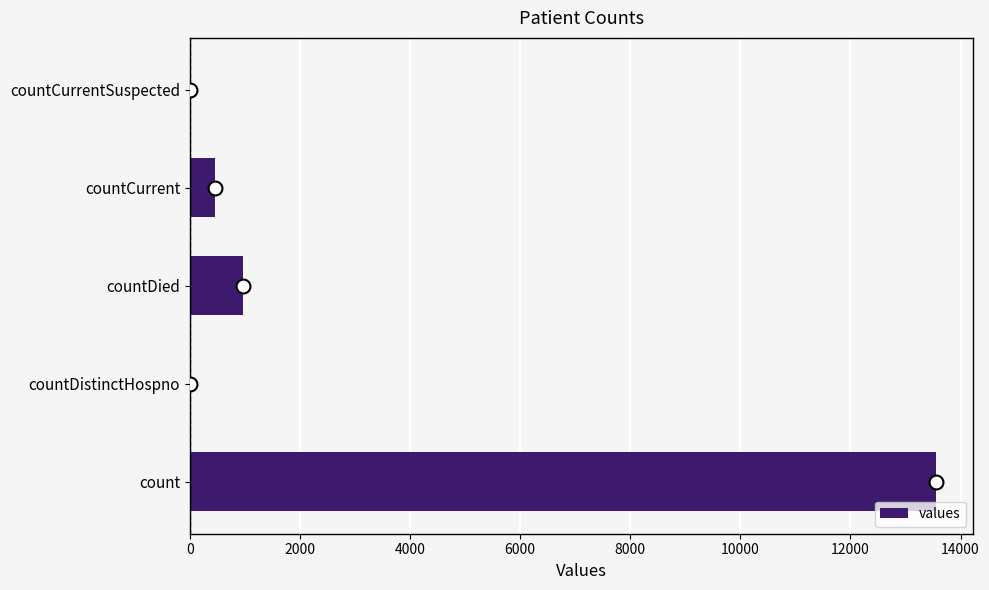

How many series are shown in this chart?

1